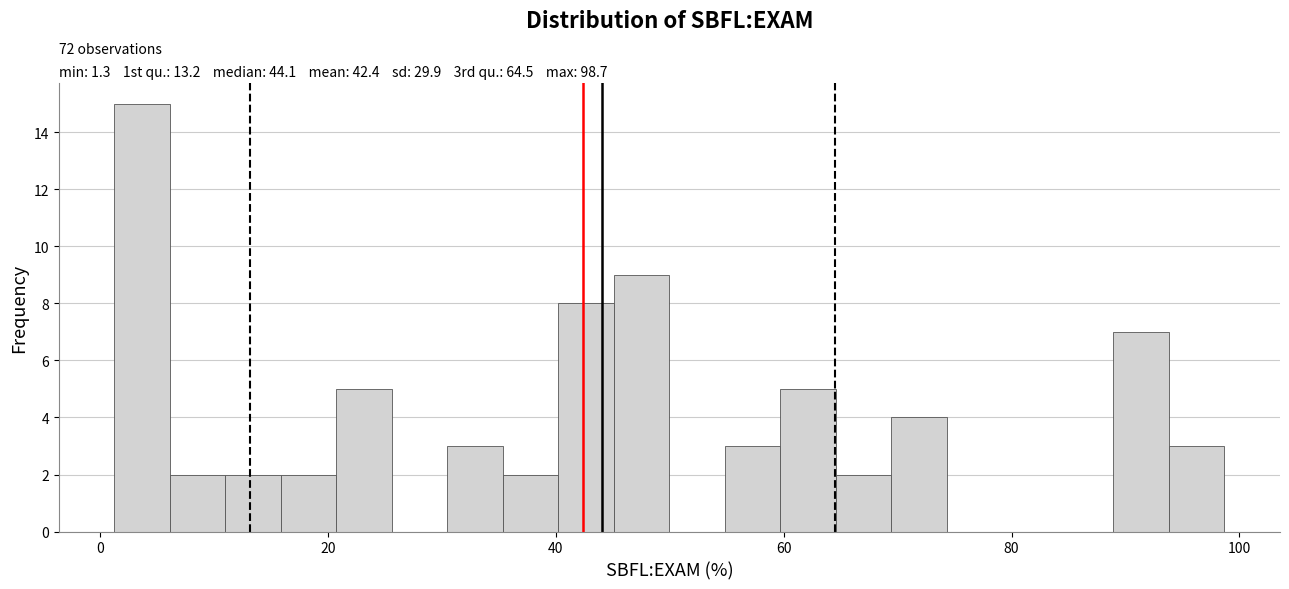

Around what value on the x-axis is the tallest bar? Give the approximate position of its centre, as read against the axis.

4